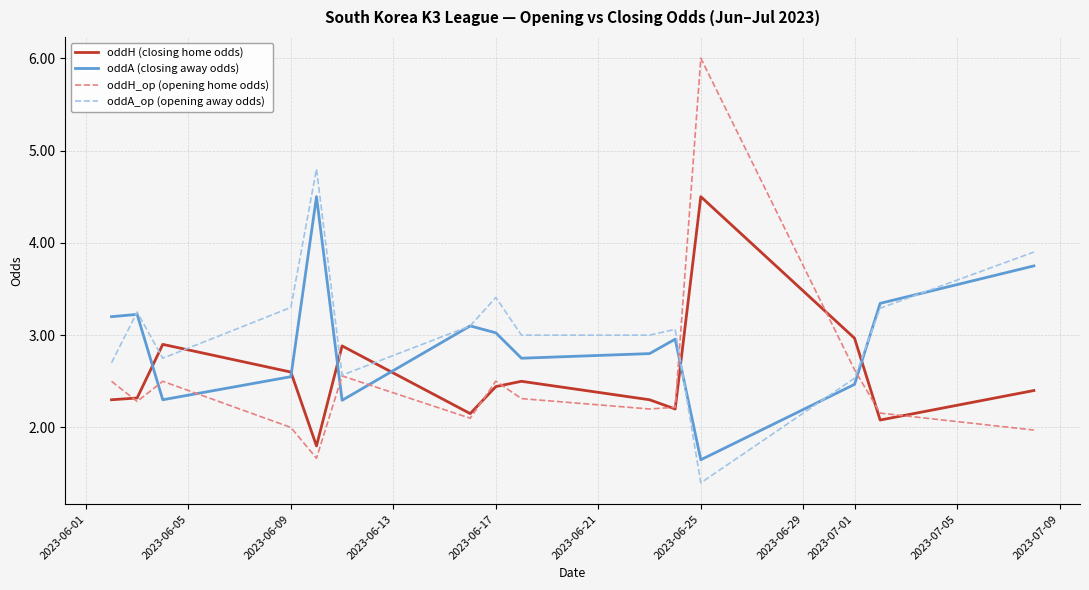

What is the smallest value displayed?

1.4